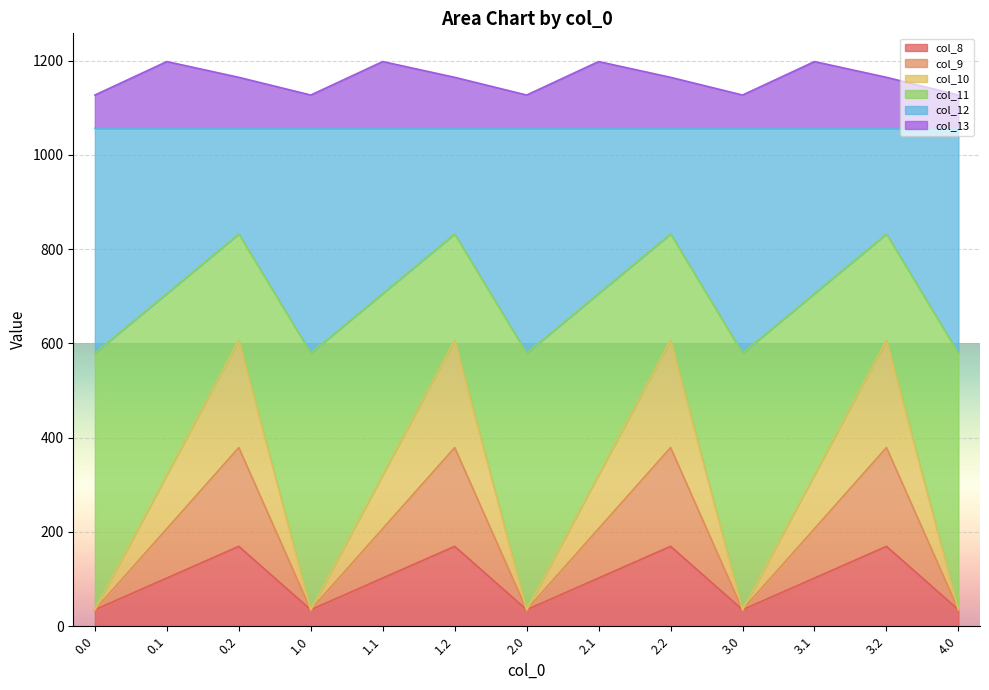

True or false: col_8 has a value of 533.3 at 1.1.

False